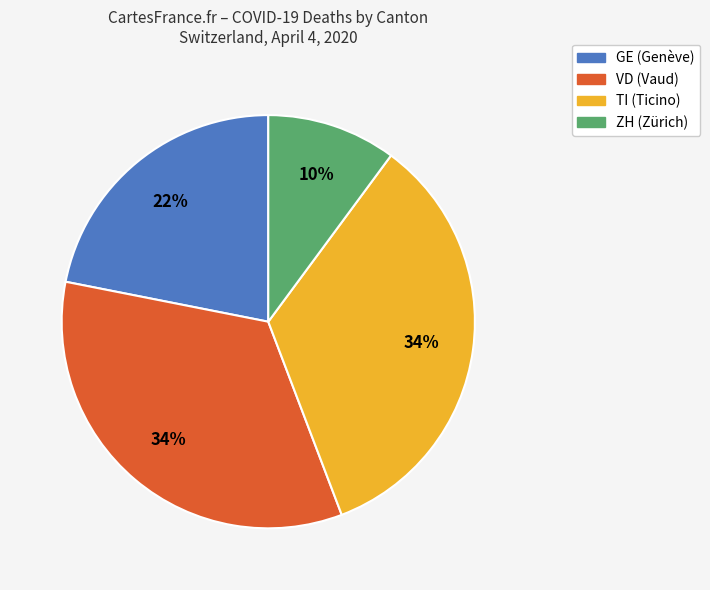

Is there a majority slice in this chart?

No